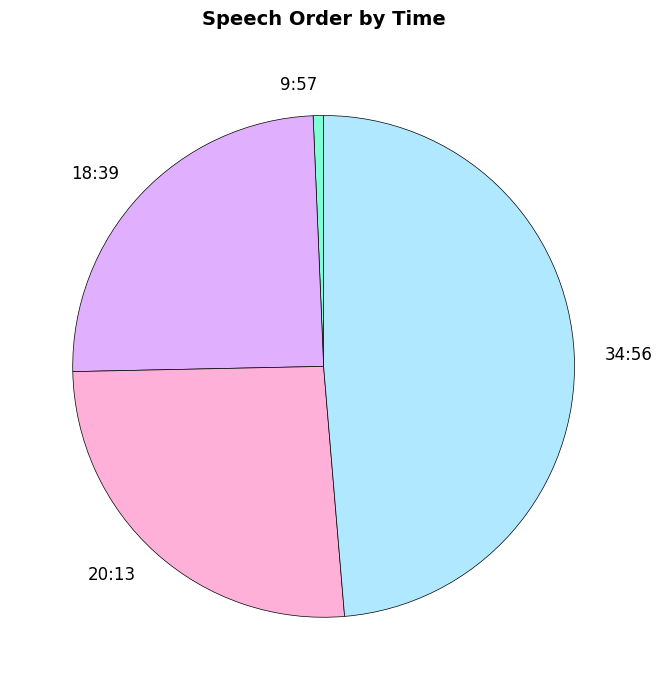

Between 20:13 and 18:39, which is larger?

20:13